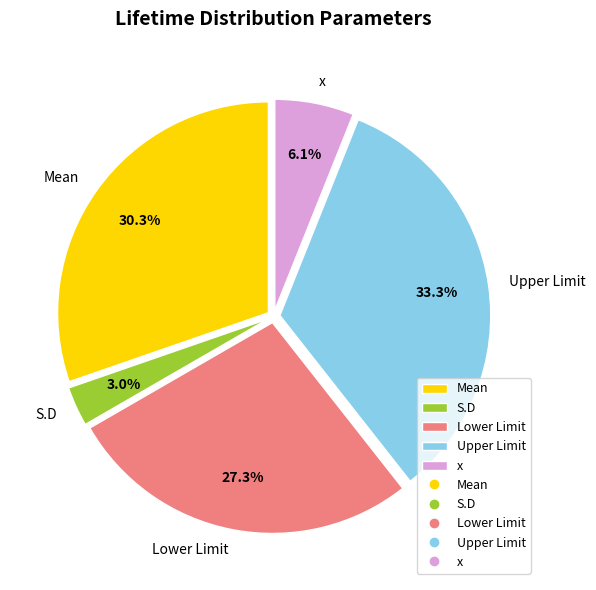

Which has a higher value, x or Upper Limit?

Upper Limit